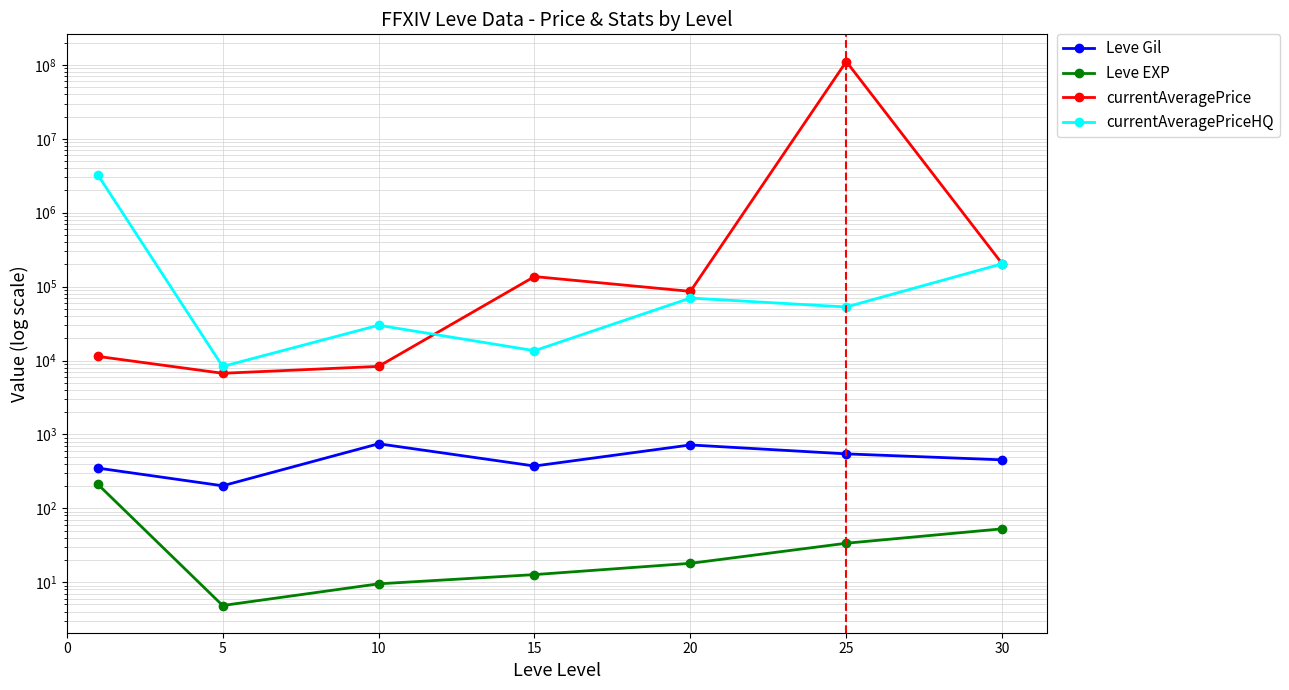

Does the chart display data point markers on the line(s)?

Yes